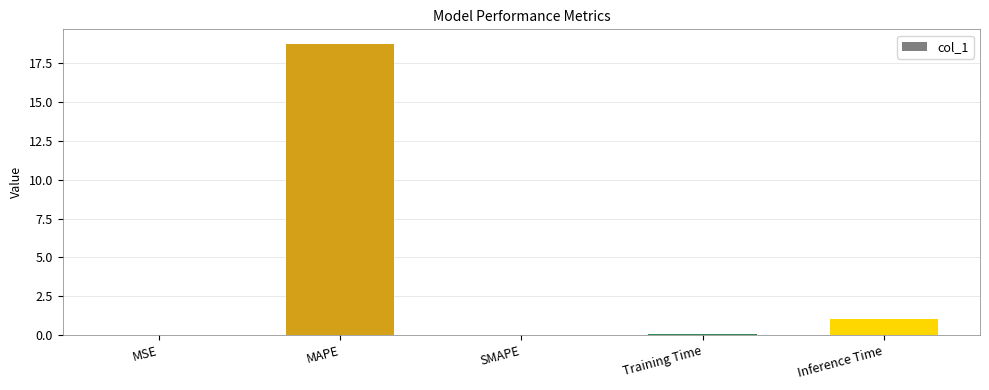

What is the sum of the values at MAPE and SMAPE?

18.7